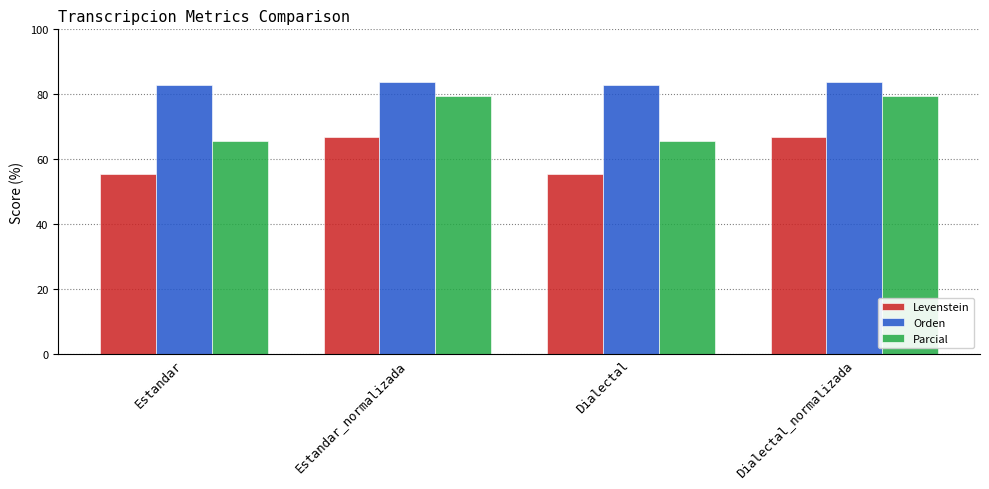

Rank the series at Dialectal_normalizada from highest to lowest value.

Orden, Parcial, Levenstein